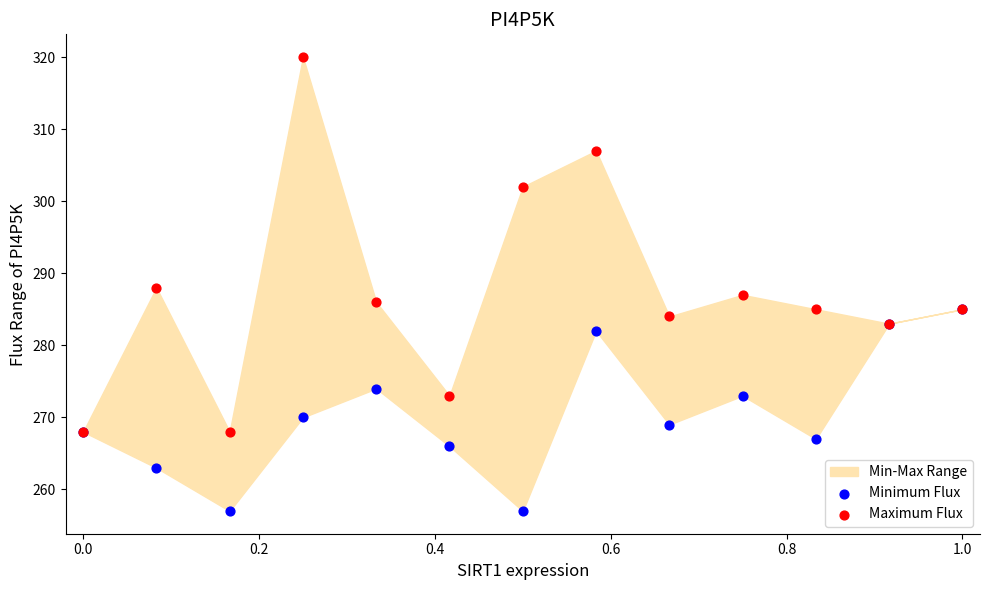

In the Minimum Flux series, what Y value is closest to 271?

270